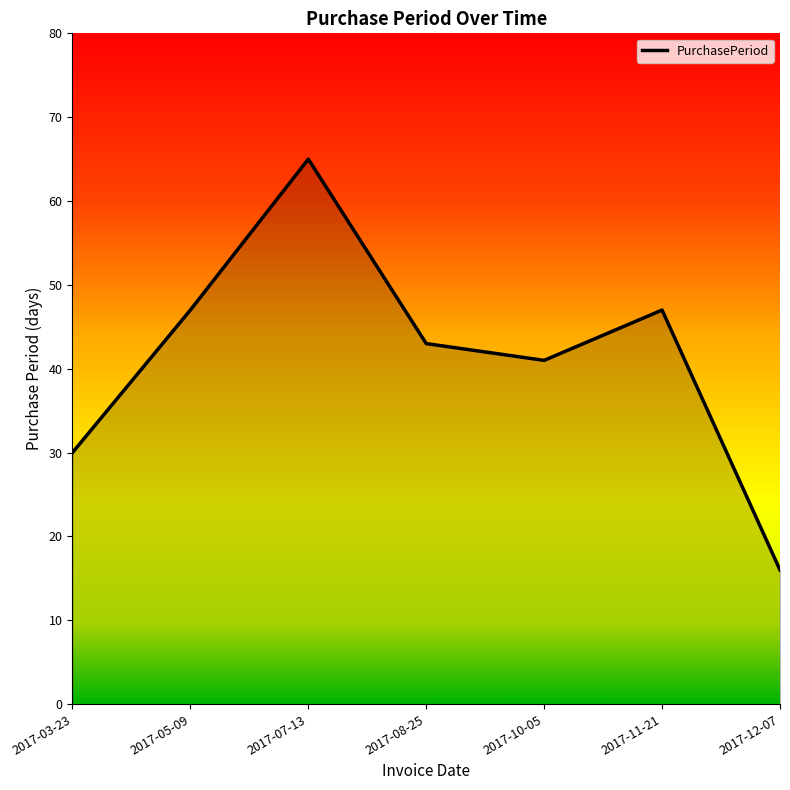

Does the chart display data point markers on the line(s)?

No